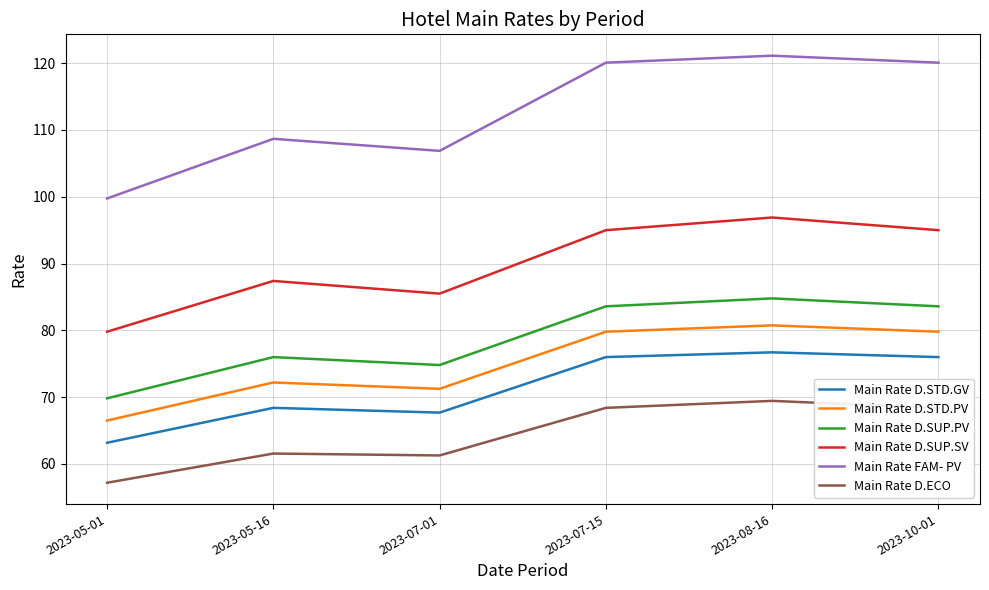

What position from the right is 2023-08-16?

2